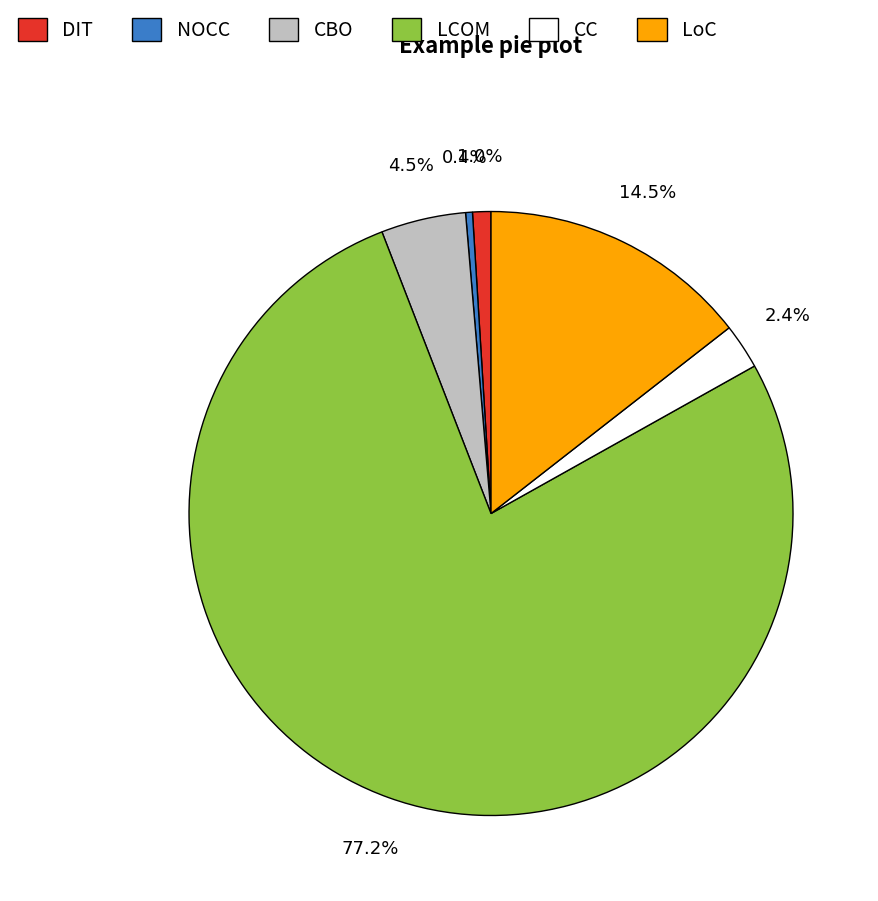

What is the ratio of the value at CBO to the value at LoC?

0.3